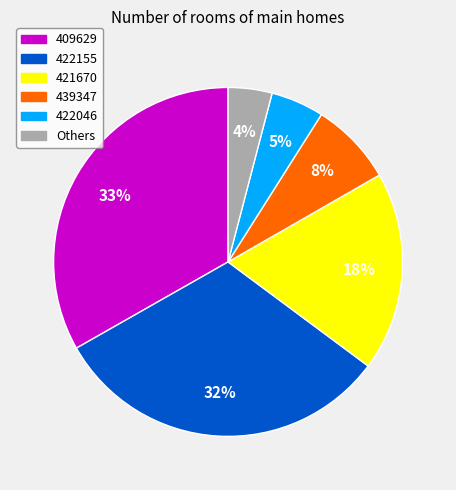

Combined, do 409629 and 422046 account for over 50%?

No